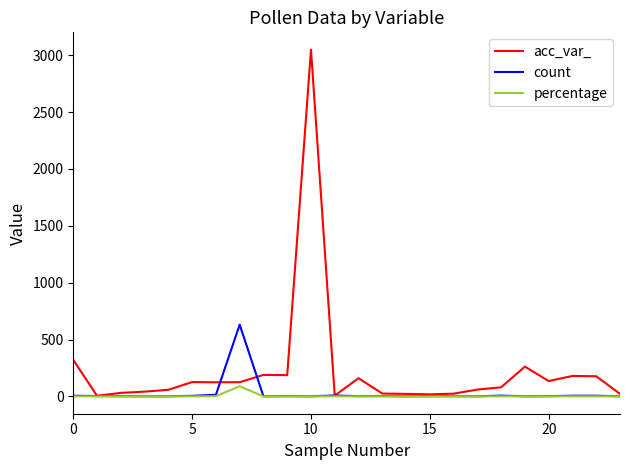

List the series in order of their peak value, lowest first.

percentage, count, acc_var_